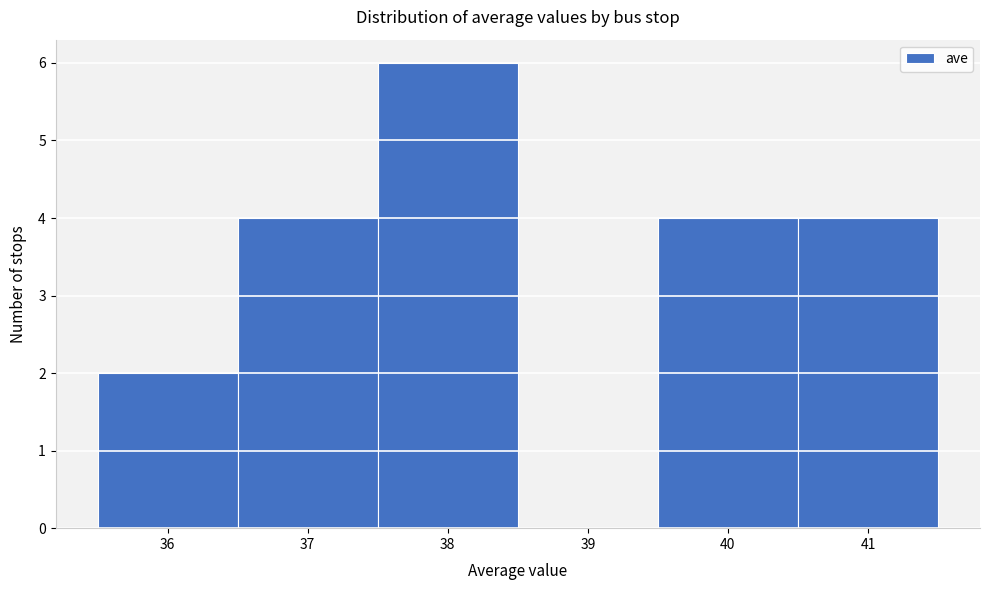

Reading left to right, list every bar in this chart as the range it spans on the x-axis followed by its height. The values are not printed on the chart, so give them approximately, as read against the axis.

35.5 to 36.5: 2
36.5 to 37.5: 4
37.5 to 38.5: 6
38.5 to 39.5: 0
39.5 to 40.5: 4
40.5 to 41.5: 4